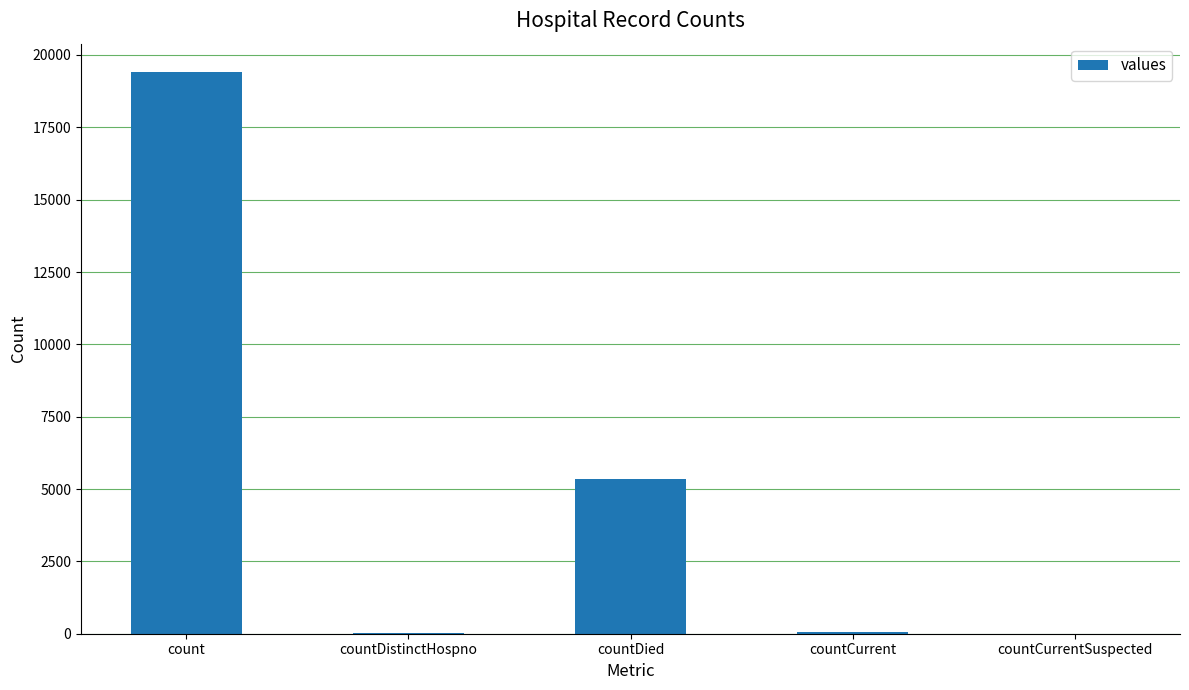

Which label corresponds to the largest value in the chart?

count